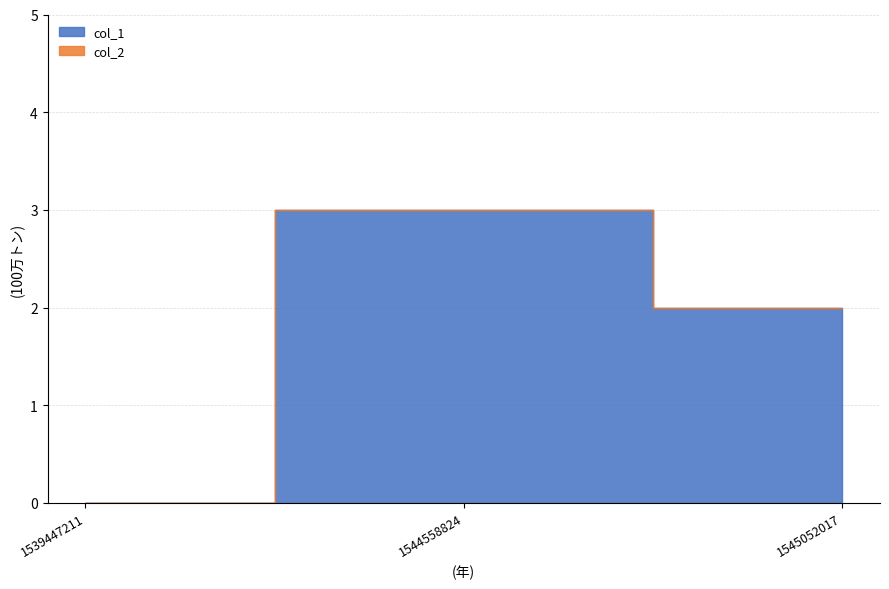

How many values in col_1 are above zero?

2